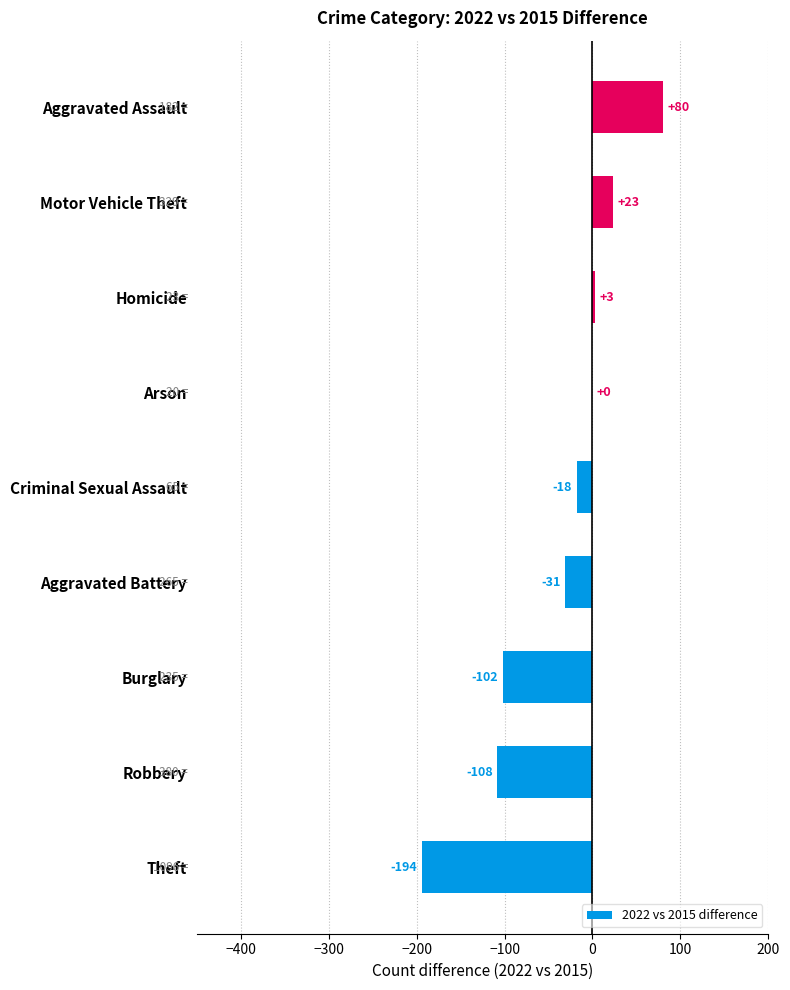

What is the change in value from Robbery to Motor Vehicle Theft?

+131